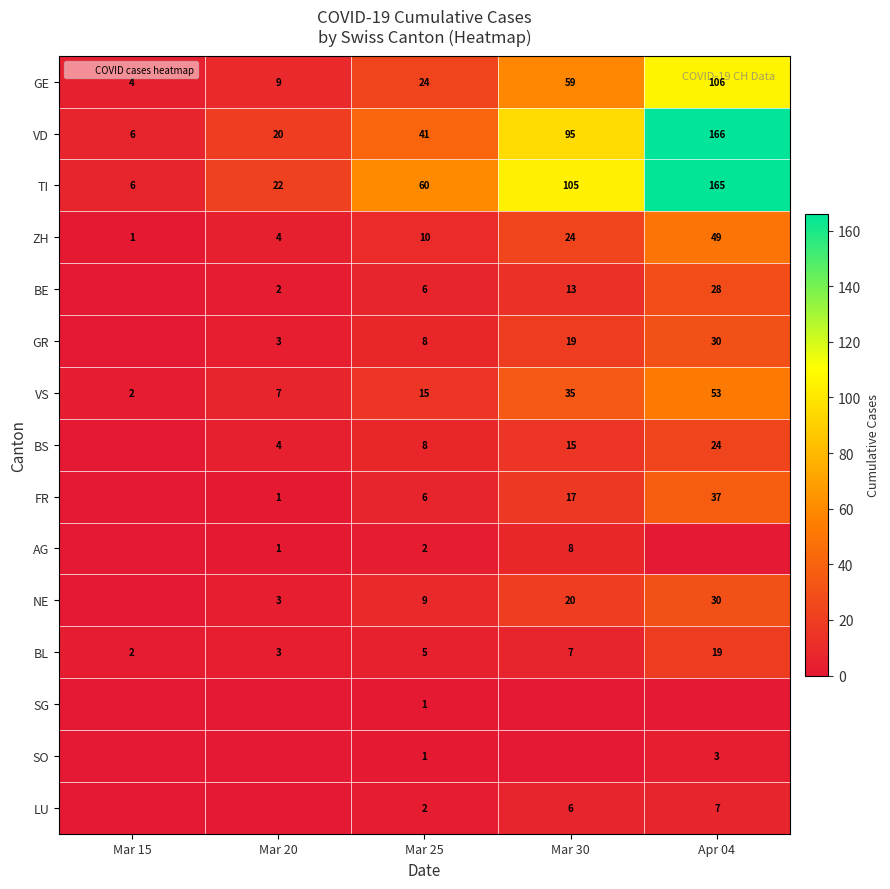

At how many categories does at least one series exceed 125?

1